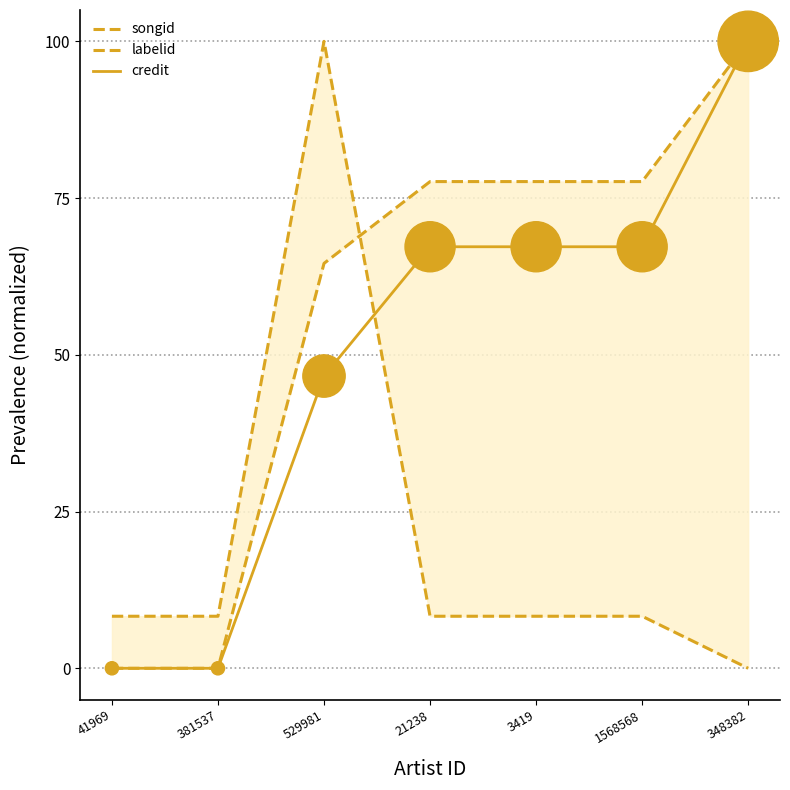

What is the total value across all series at 3419?

153.2